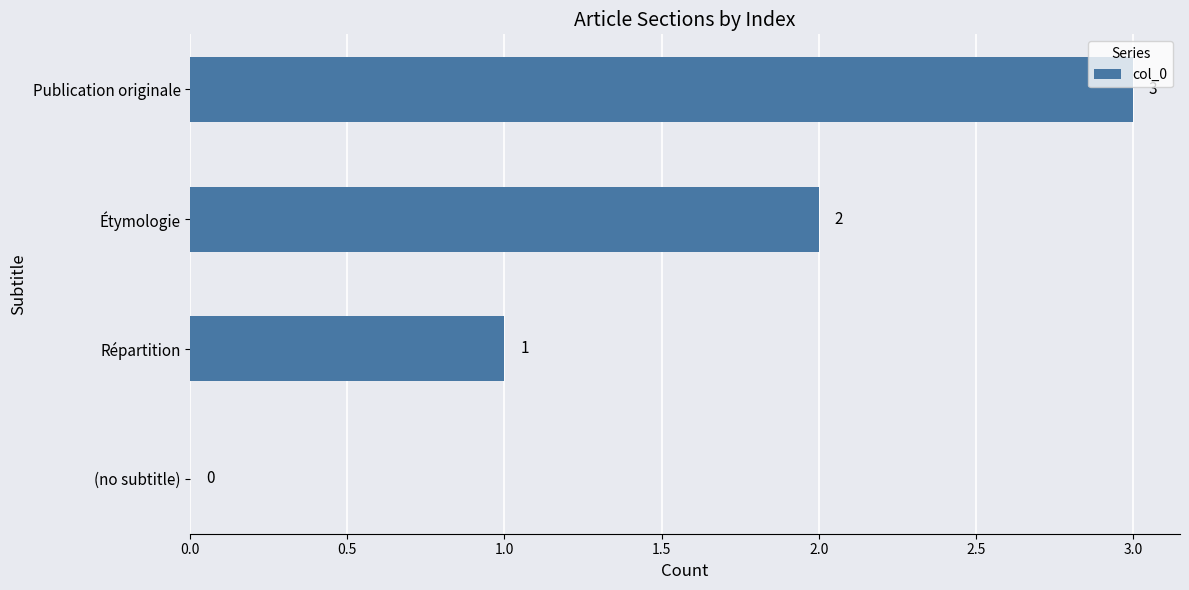

At which label is the value closest to 1?

Répartition